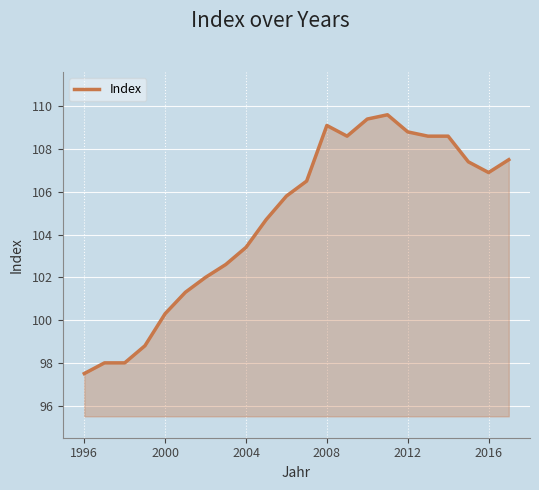

True or false: the data has more than 1 interior local peaks.

True